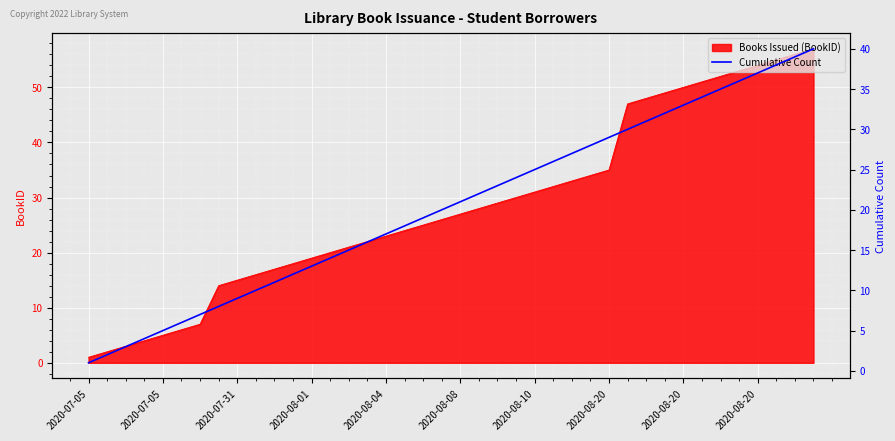

True or false: the data shows 34 at 33.

True